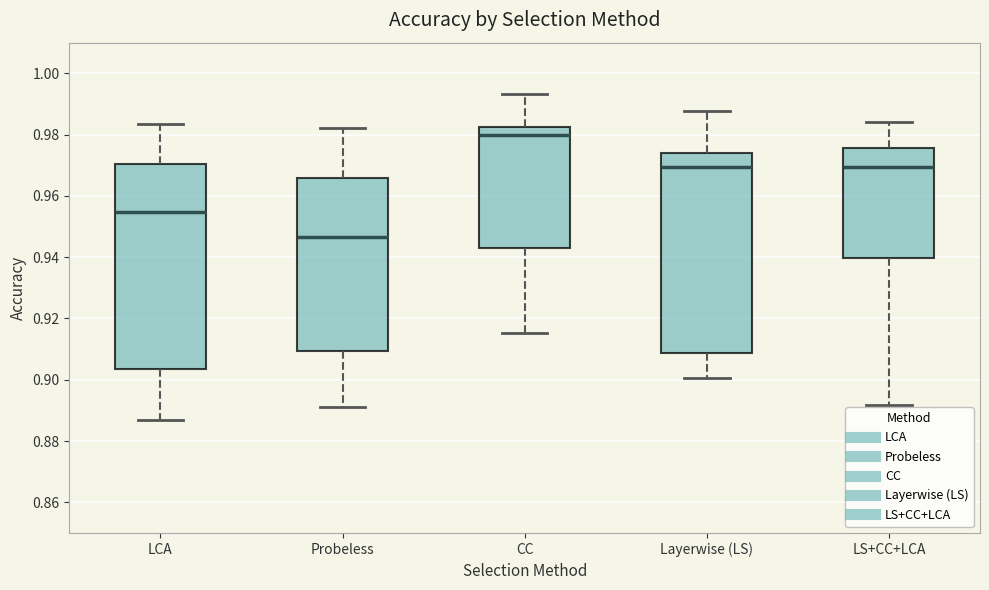

Reading left to right, transcribe this box plot: for each box, give where its median line is, the range the box spans, and where its two whiskers end, as read against the y-axis. The values are not printed on the chart, so give them approximately, as read against the axis.

LCA: median 0.954, box 0.904 to 0.970, whiskers 0.888 to 0.984
Probeless: median 0.946, box 0.910 to 0.966, whiskers 0.892 to 0.982
CC: median 0.980, box 0.942 to 0.982, whiskers 0.916 to 0.994
Layerwise (LS): median 0.970, box 0.908 to 0.974, whiskers 0.900 to 0.988
LS+CC+LCA: median 0.970, box 0.940 to 0.976, whiskers 0.892 to 0.984